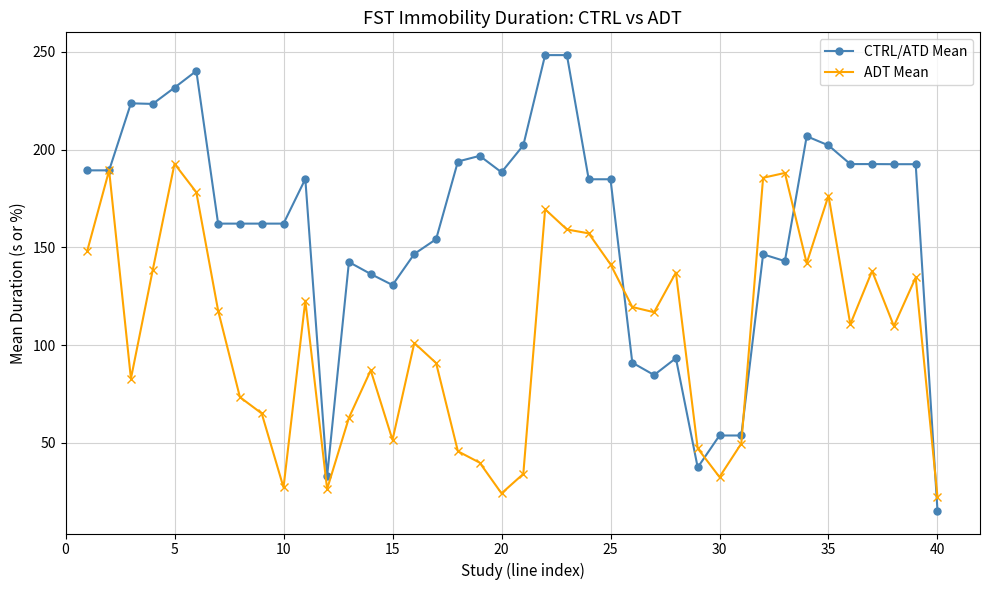

How many categories are shown in the chart?

40